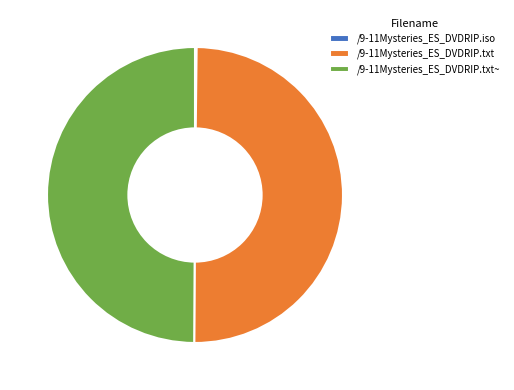

Is it true that /9-11Mysteries_ES_DVDRIP.txt~ is 50% of the pie?

True